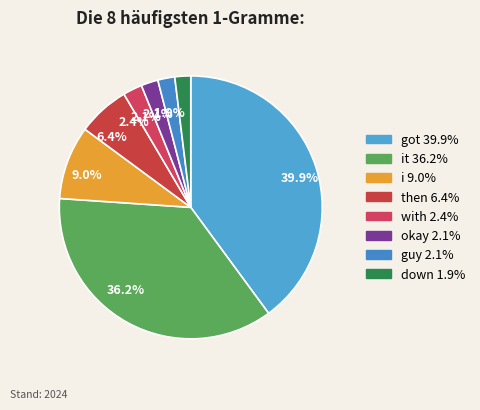

What is the largest slice in the pie chart?

got 39.9%